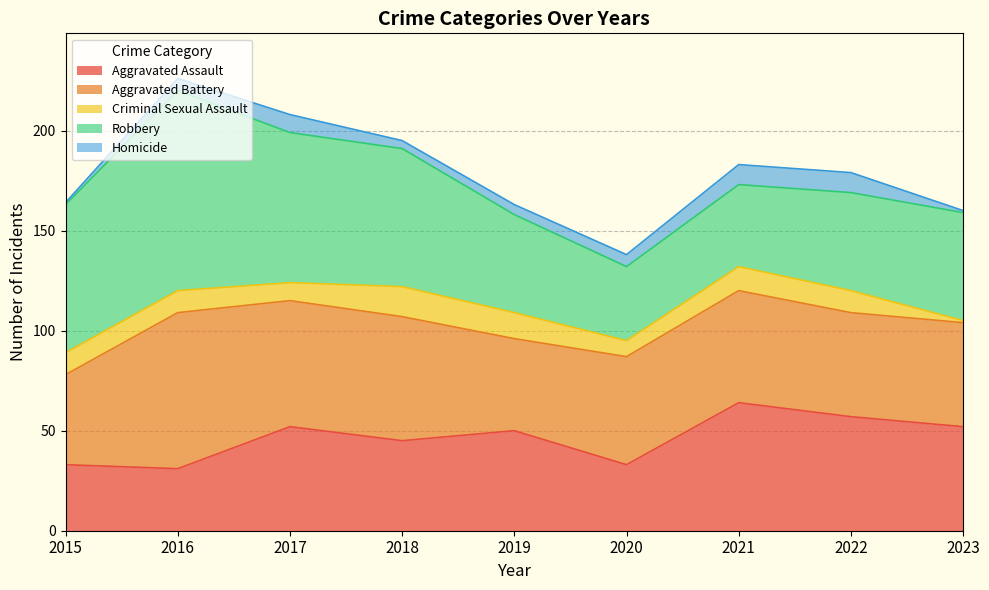

At how many categories does at least one series exceed 81?

1